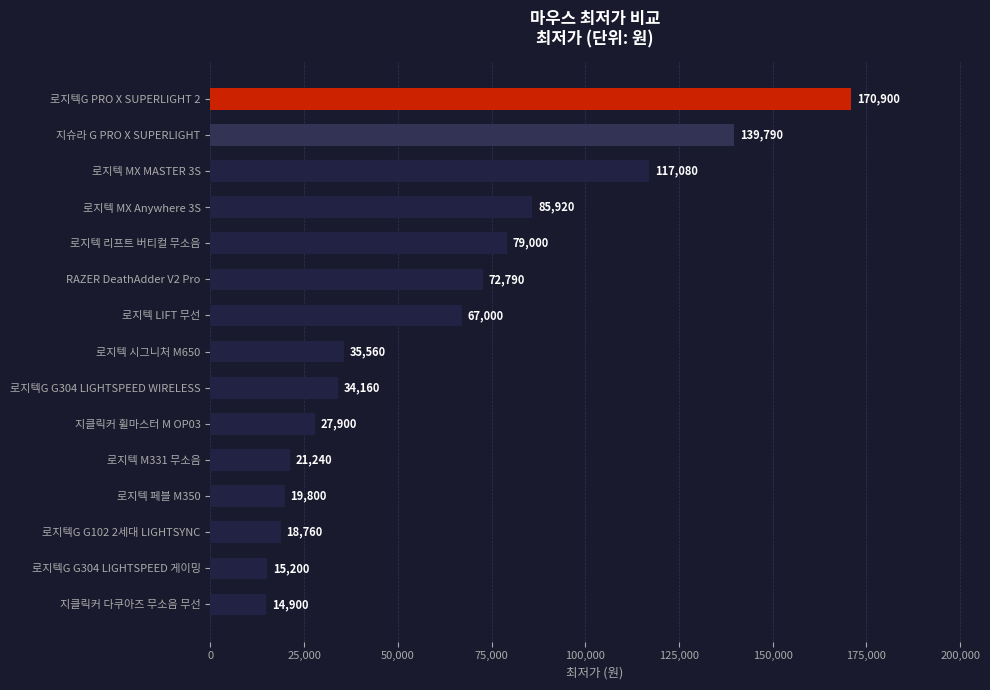

What is the difference between the second highest and second lowest values?

124590